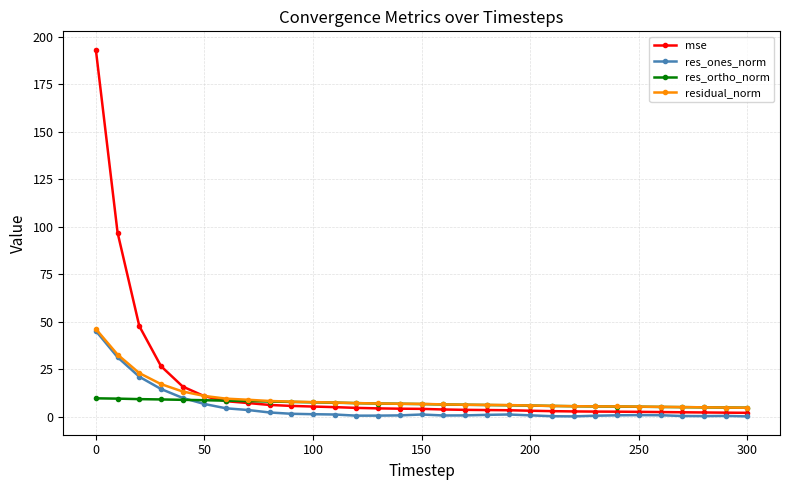

Which series has the widest spread of values?

mse